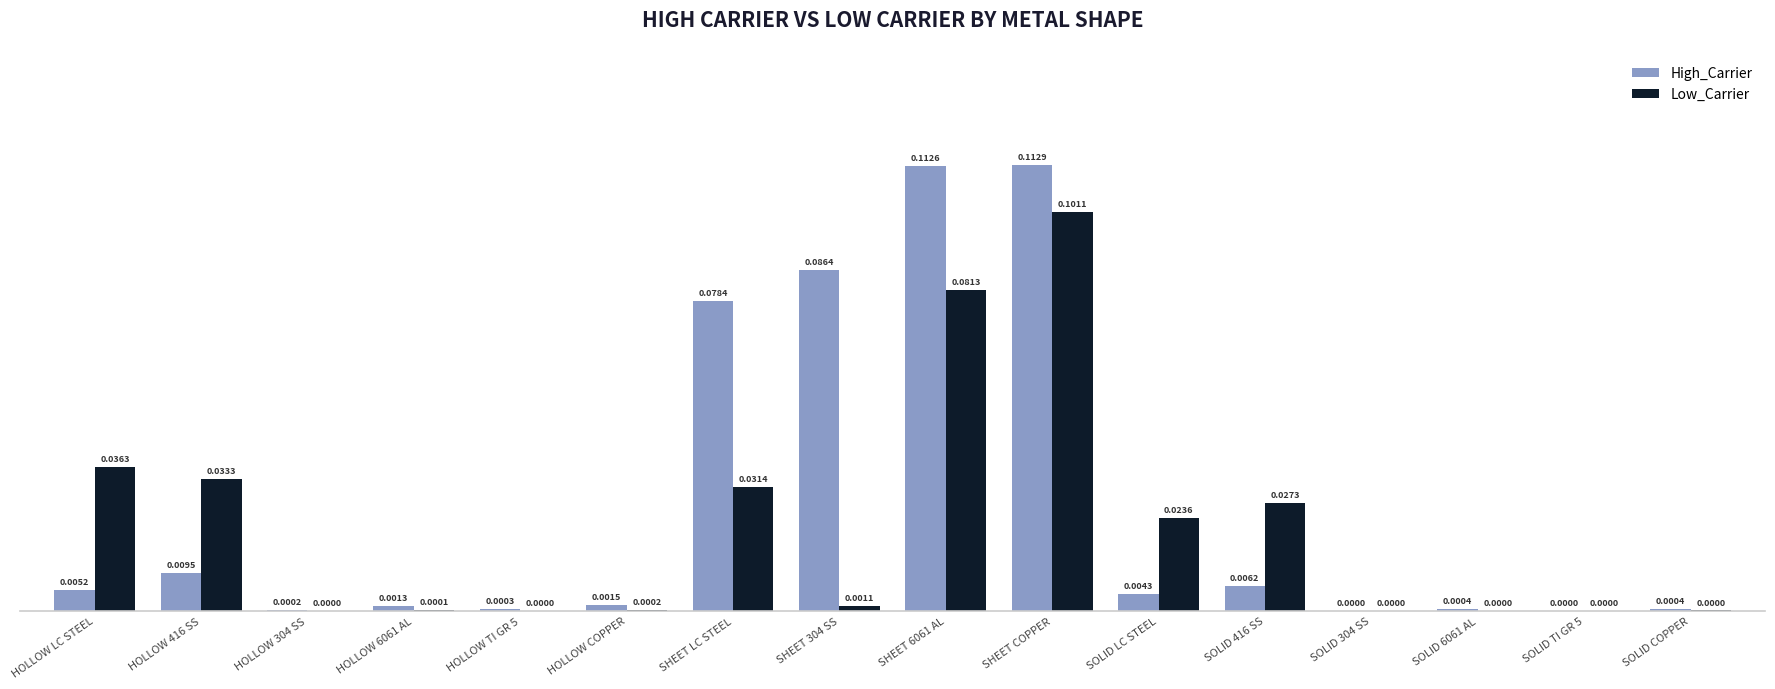

Which series changed the most between HOLLOW LC STEEL and HOLLOW COPPER?

Low_Carrier